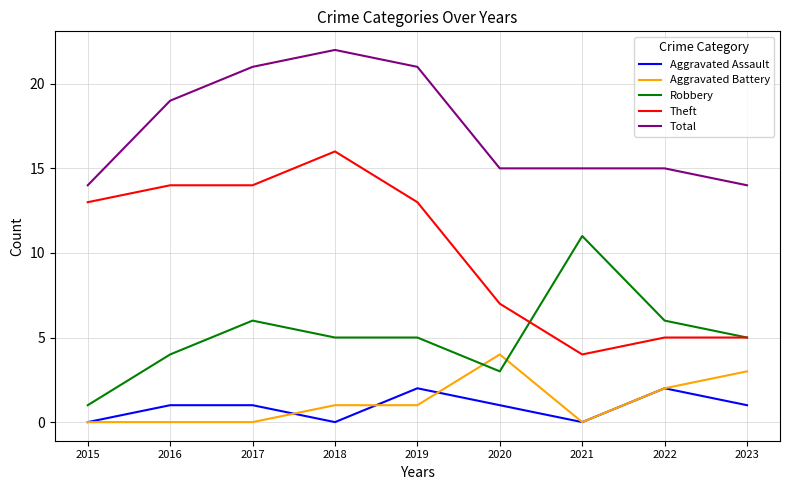

True or false: Theft has a value of 3 at 2017.

False